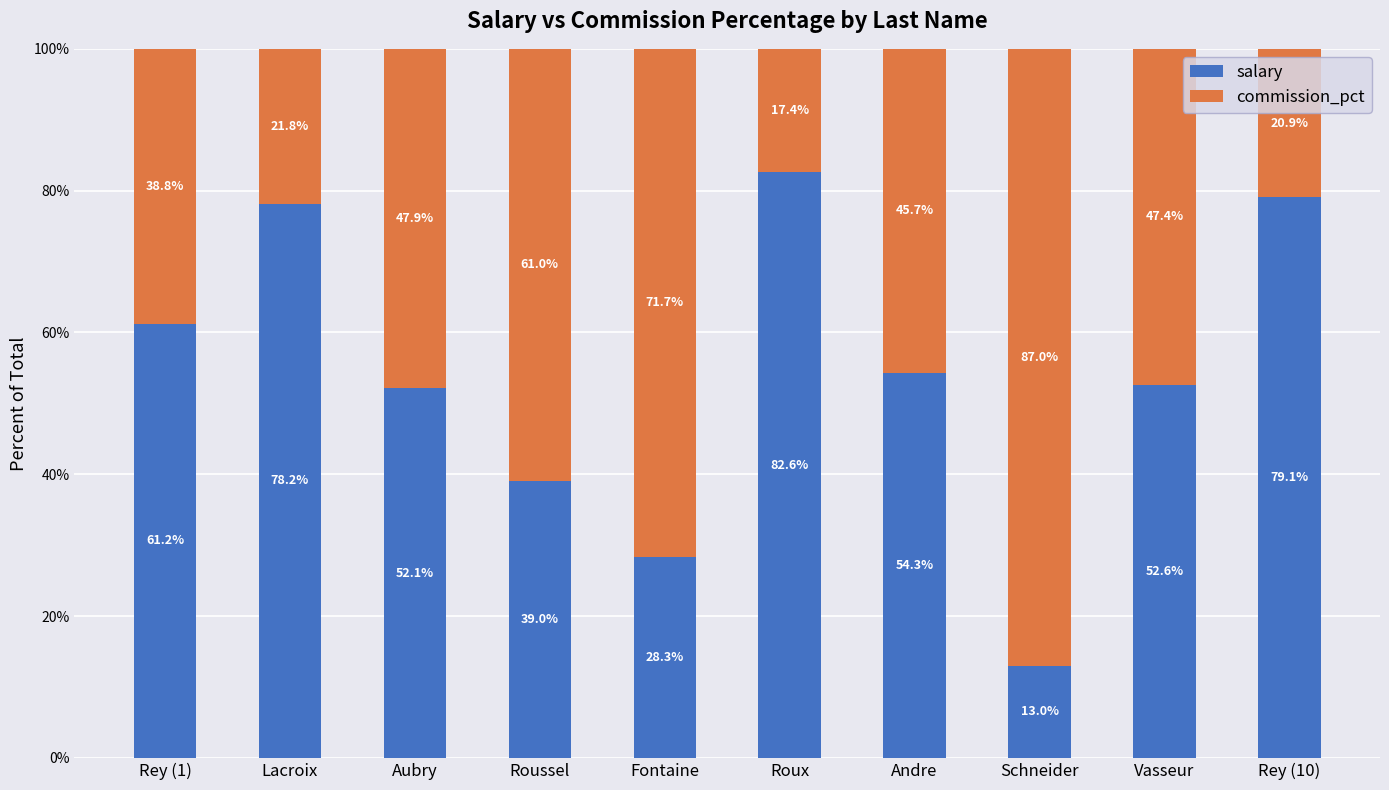

At which label is salary closest to 47?

Aubry